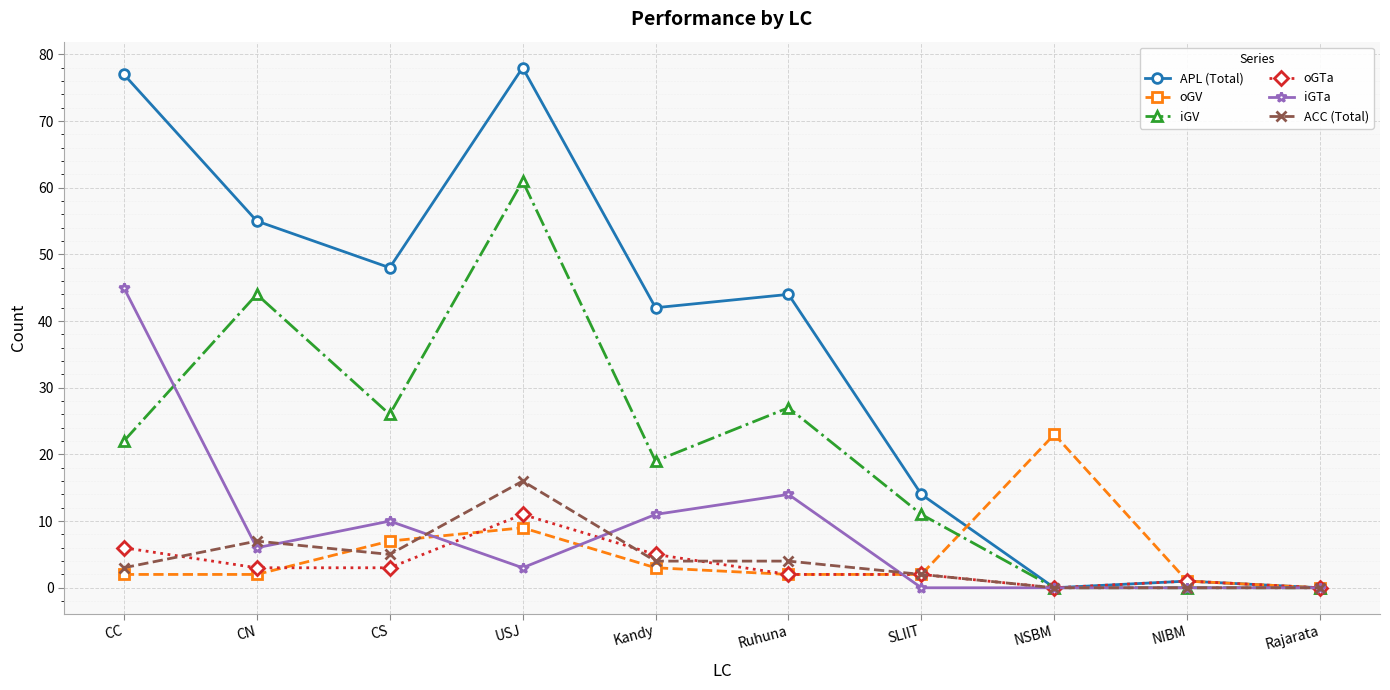

How many categories are shown in the chart?

10